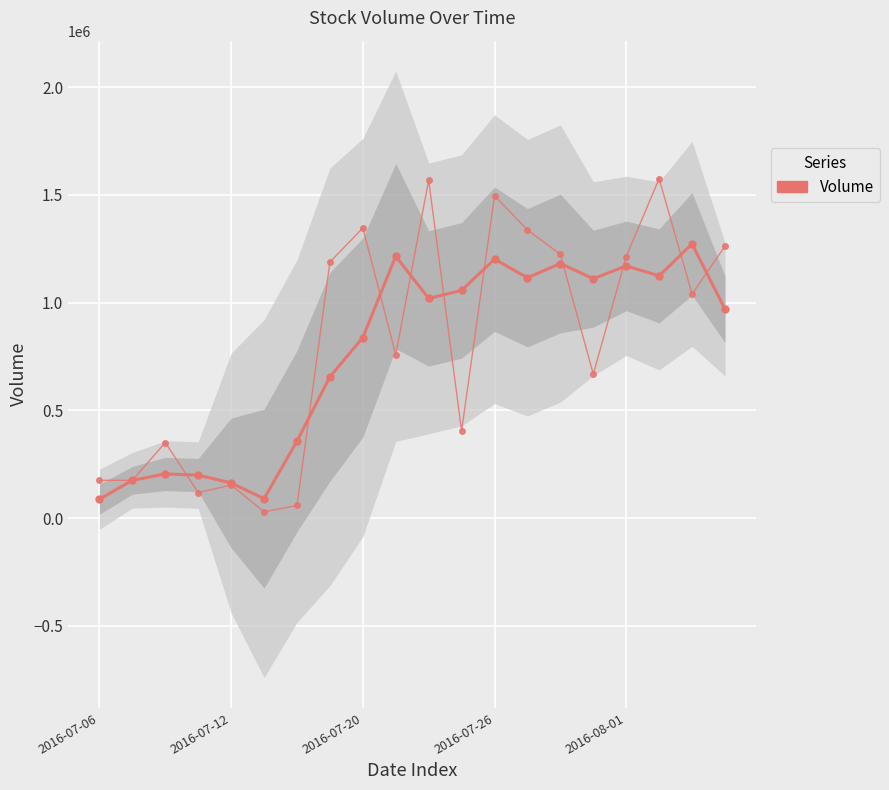

True or false: the data has more than 0 interior local peaks.

True